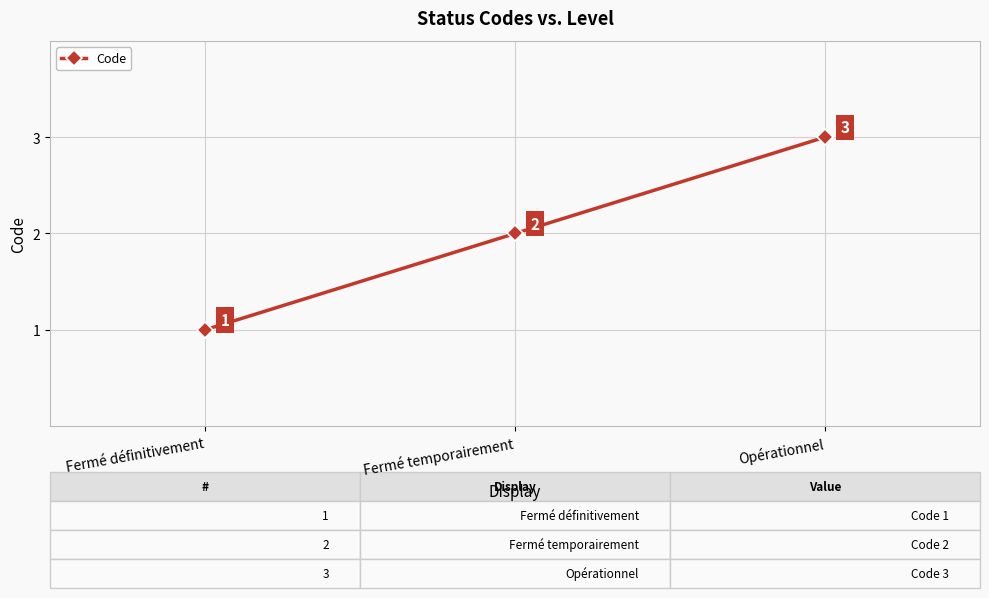

Which label corresponds to the smallest value in the chart?

Fermé définitivement